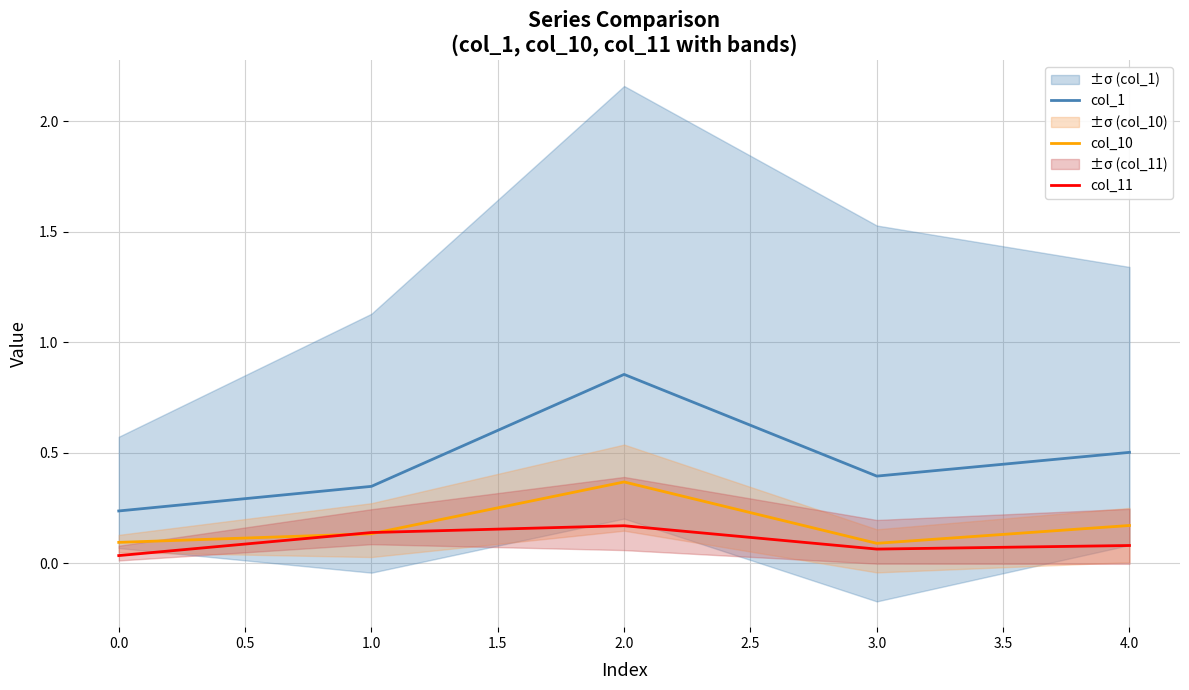

True or false: col_1 and col_11 cross at least once.

False